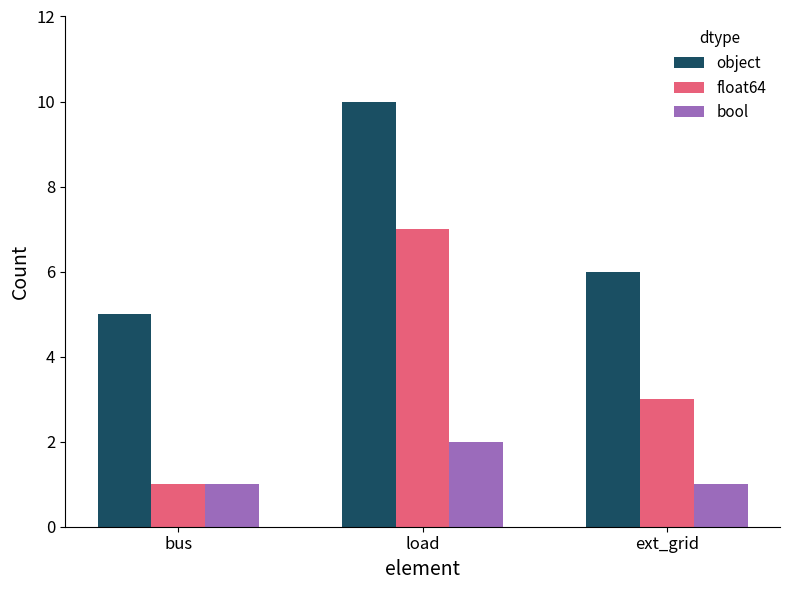

What is the difference between the highest and lowest values at bus?

4